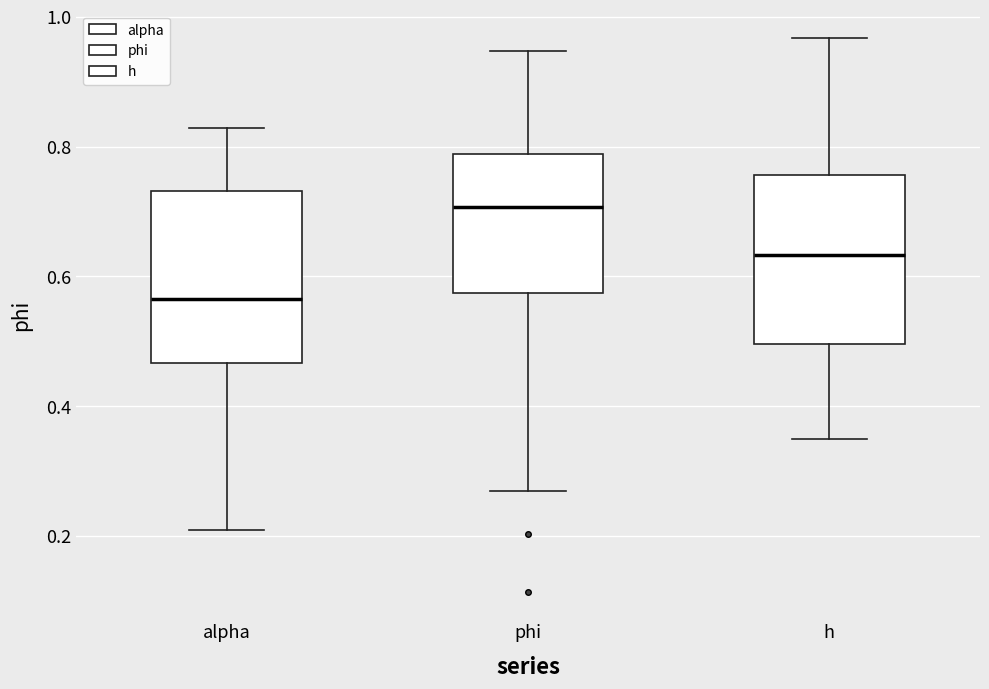

Reading left to right, transcribe this box plot: for each box, give where its median line is, the range the box spans, and where its two whiskers end, as read against the y-axis. The values are not printed on the chart, so give them approximately, as read against the axis.

alpha: median 0.56, box 0.46 to 0.74, whiskers 0.20 to 0.82
phi: median 0.70, box 0.58 to 0.78, whiskers 0.26 to 0.94
h: median 0.64, box 0.50 to 0.76, whiskers 0.34 to 0.96